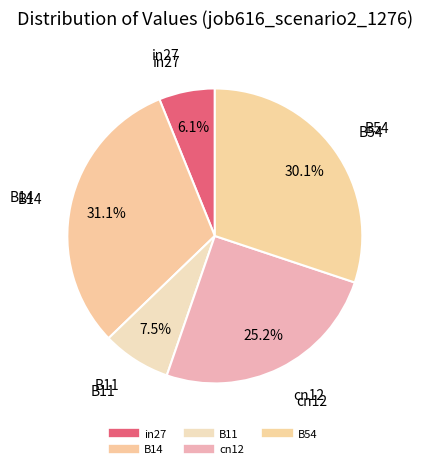

Is cn12 the majority of the pie?

No